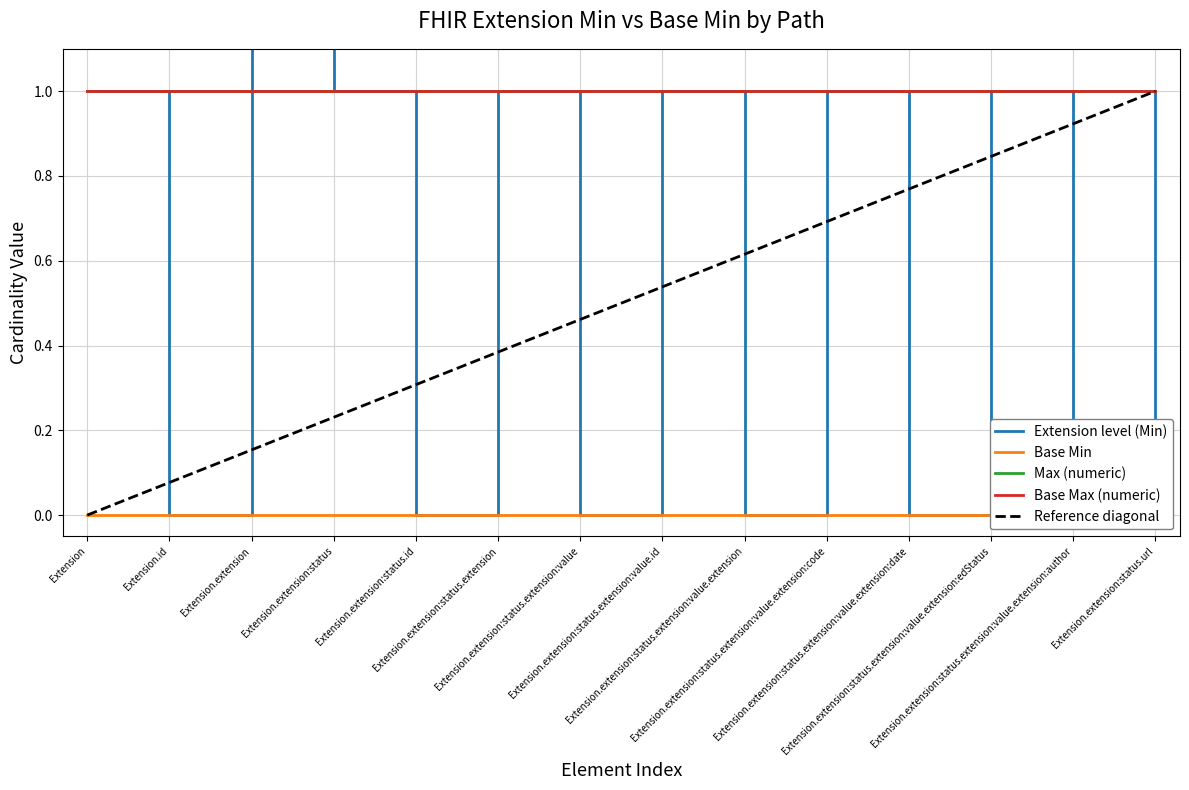

True or false: Base Min and Max (numeric) cross at least once.

False